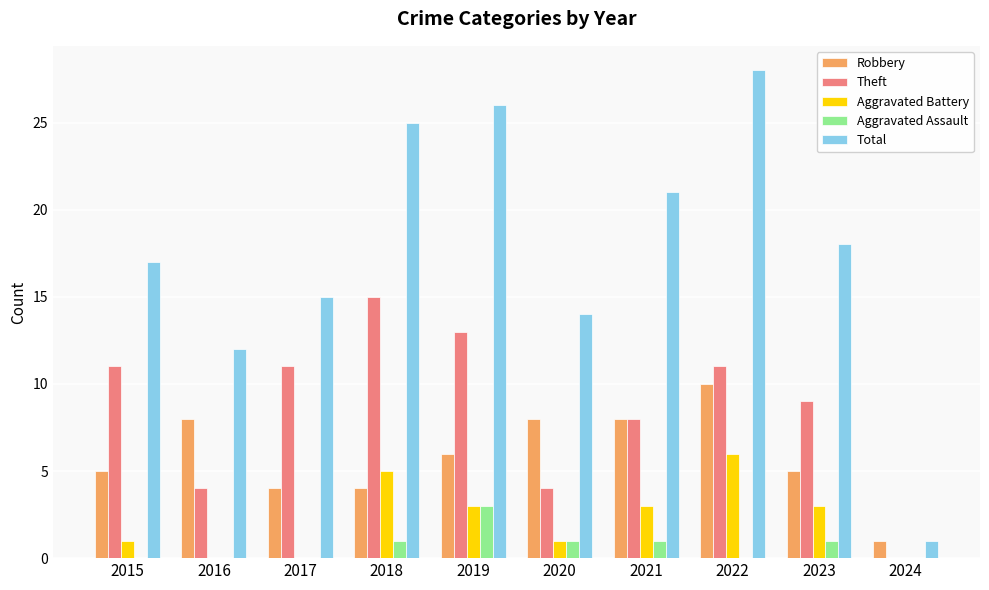

Which category has the highest value across all series?

2022